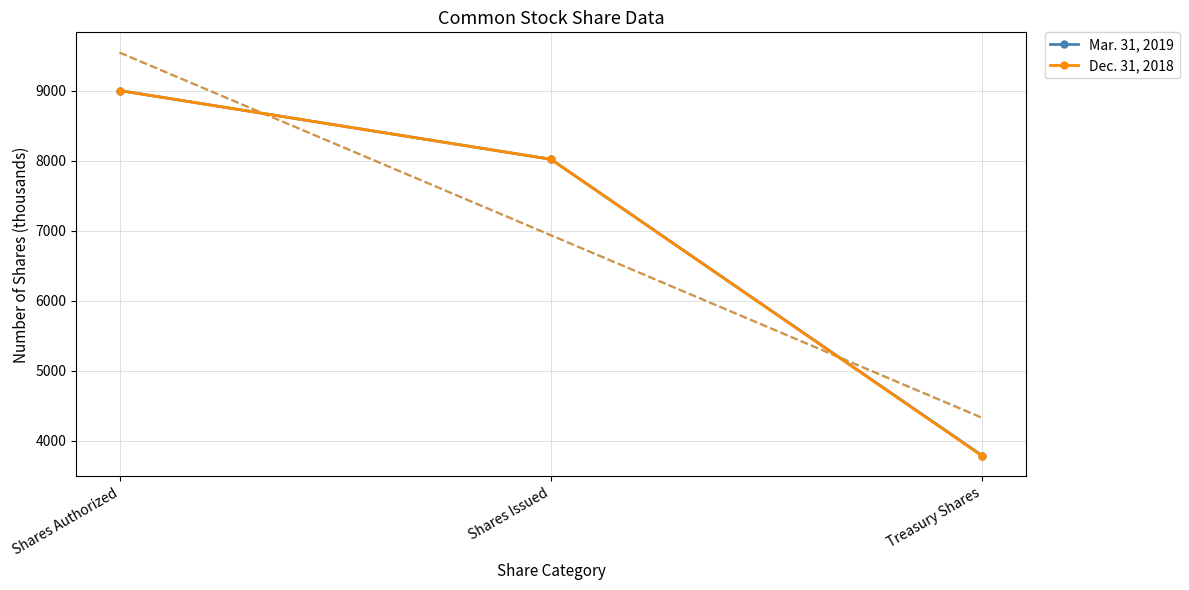

Reading right to left, transcribe all the data shown in this chart.

Mar. 31, 2019: Treasury Shares=3788	Shares Issued=8019	Shares Authorized=9000
Dec. 31, 2018: Treasury Shares=3782	Shares Issued=8019	Shares Authorized=9000